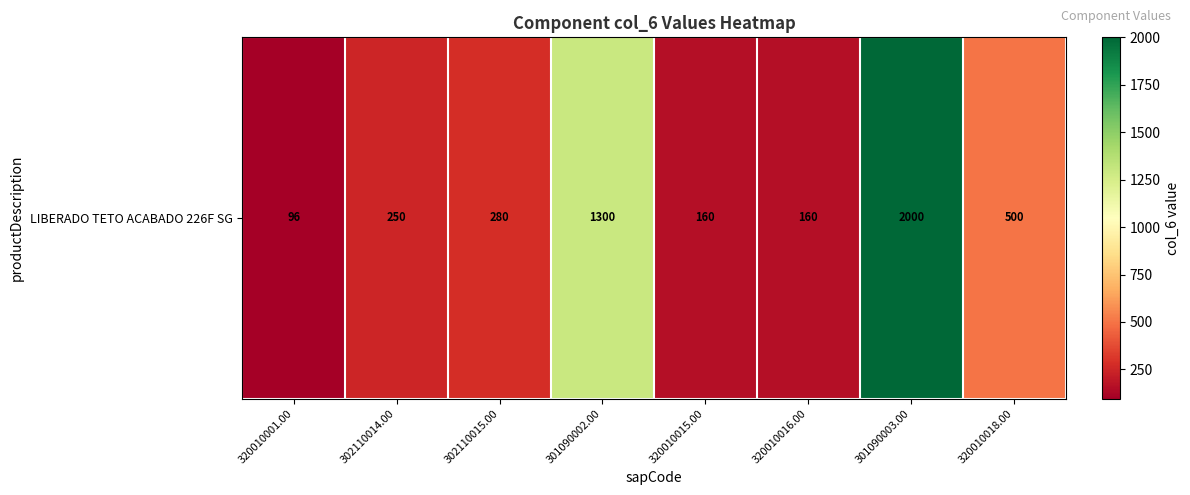

Which has a higher value, 301090002.00 or 320010001.00?

301090002.00